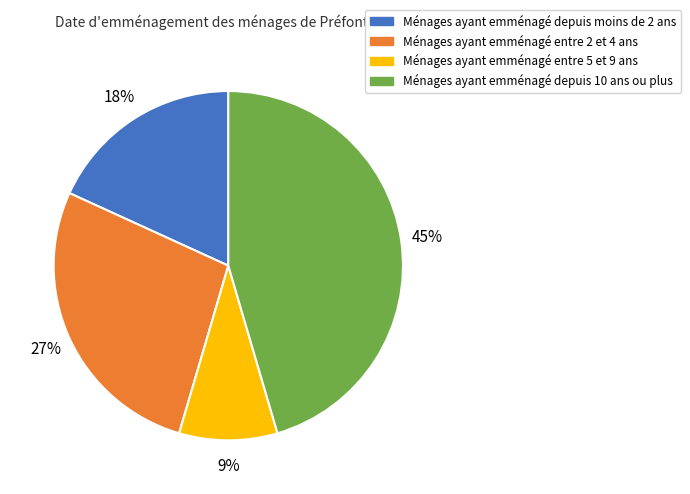

To the nearest percent, what portion does Ménages ayant emménagé entre 5 et 9 ans represent?

9%